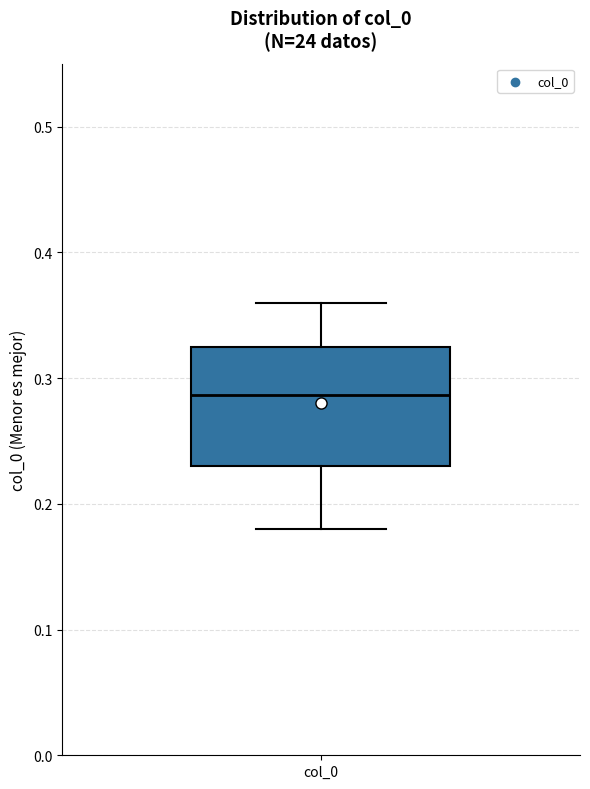

Read this box plot against the y-axis: the position of the median line, the range covered by the box, and the ends of both whiskers. The values are not printed on the chart, so give them approximately, as read against the axis.

median 0.29, box 0.23 to 0.32, whiskers 0.18 to 0.36